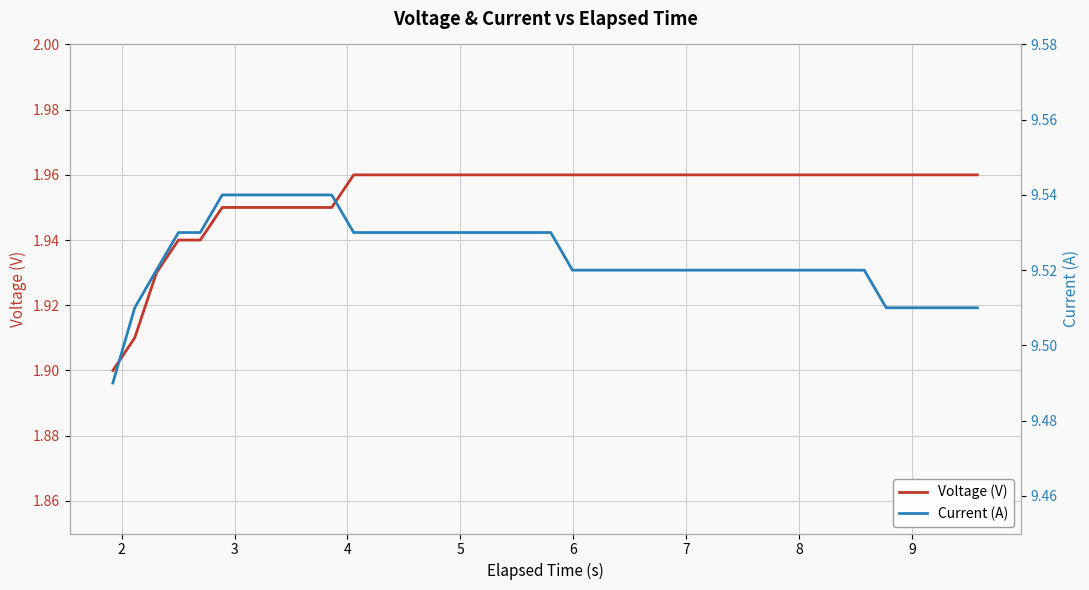

True or false: Voltage (V) has more than 2 interior local peaks.

False